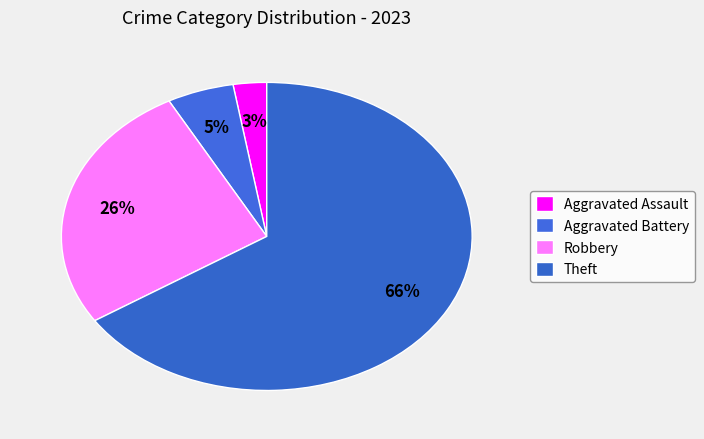

Count the number of slices in the pie.

4